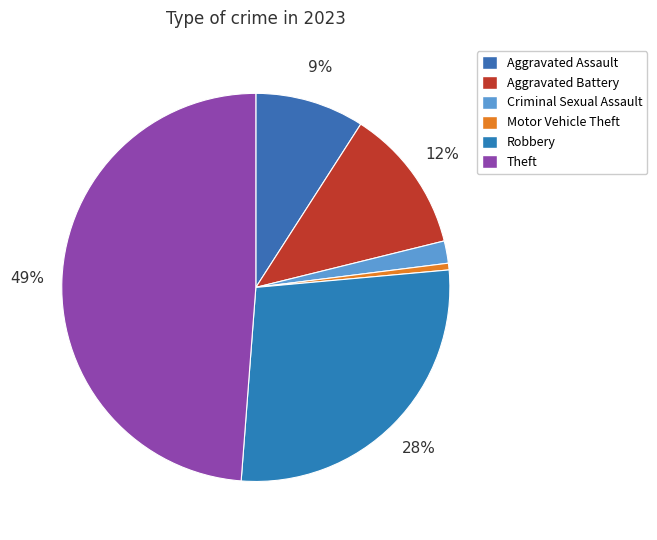

What portion of the pie excludes Motor Vehicle Theft?

99.4%